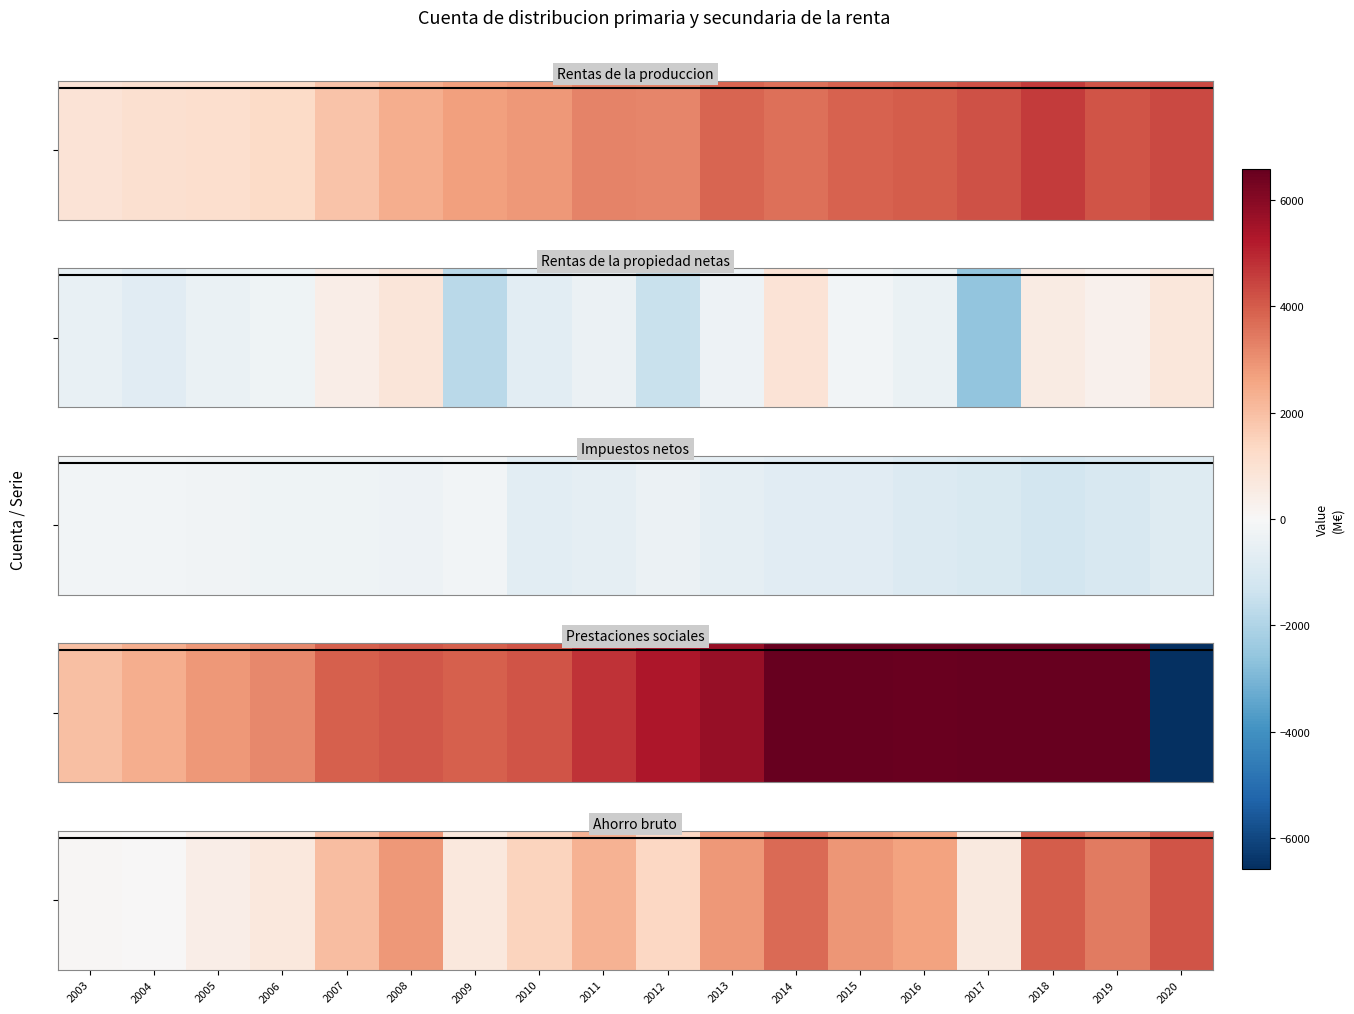

The value at 2003 is 65. True or false?

True